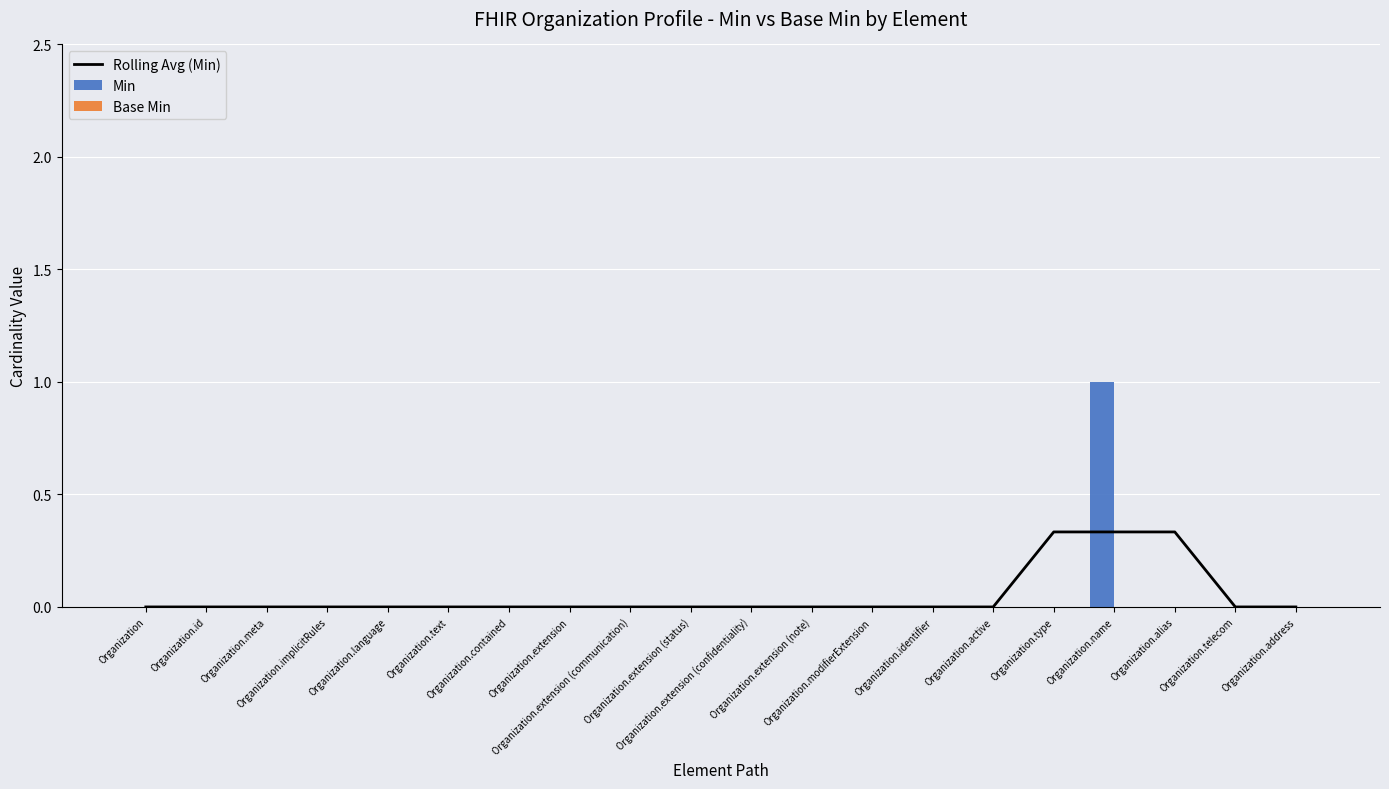

What are all the series names shown in the legend?

Rolling Avg (Min), Min, Base Min